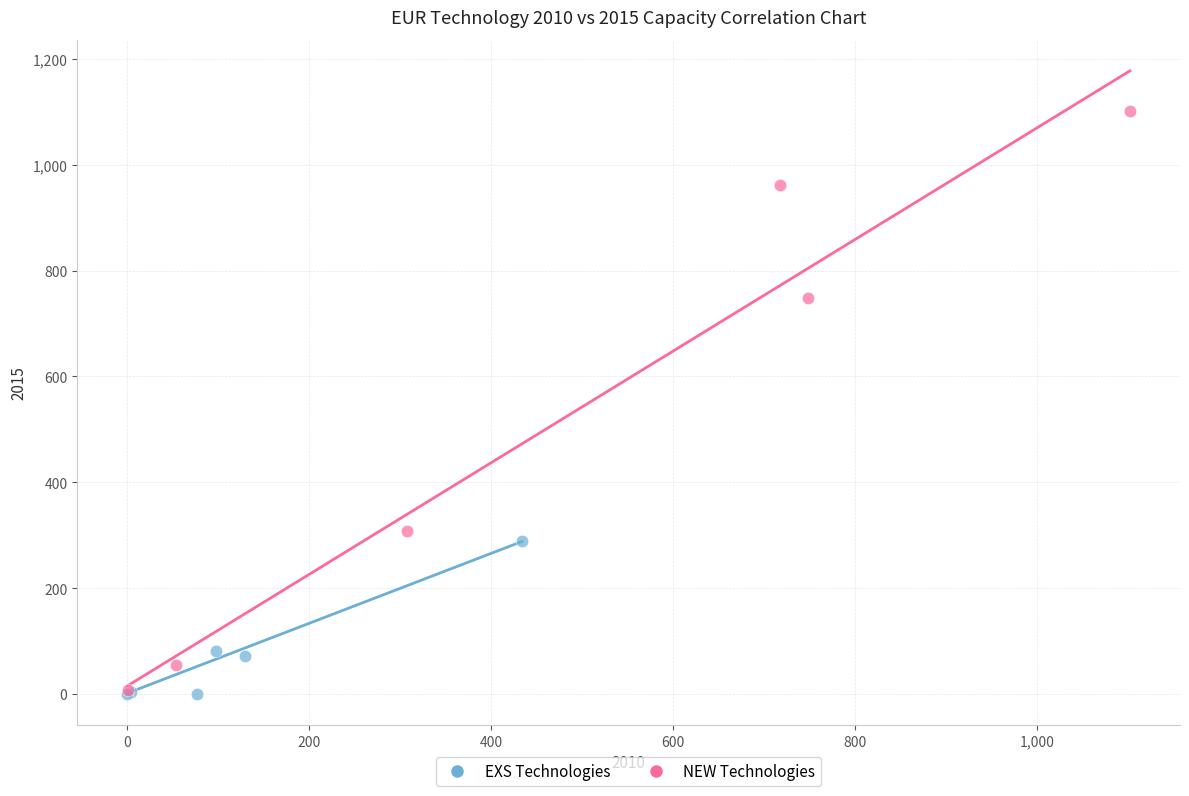

Which series has the widest spread of Y values?

NEW Technologies